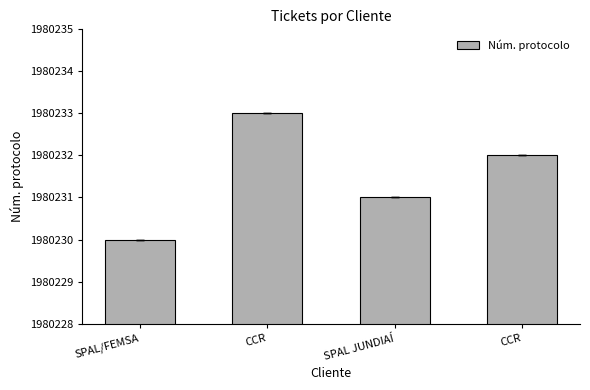

What is the approximate value at CCR?

1980232